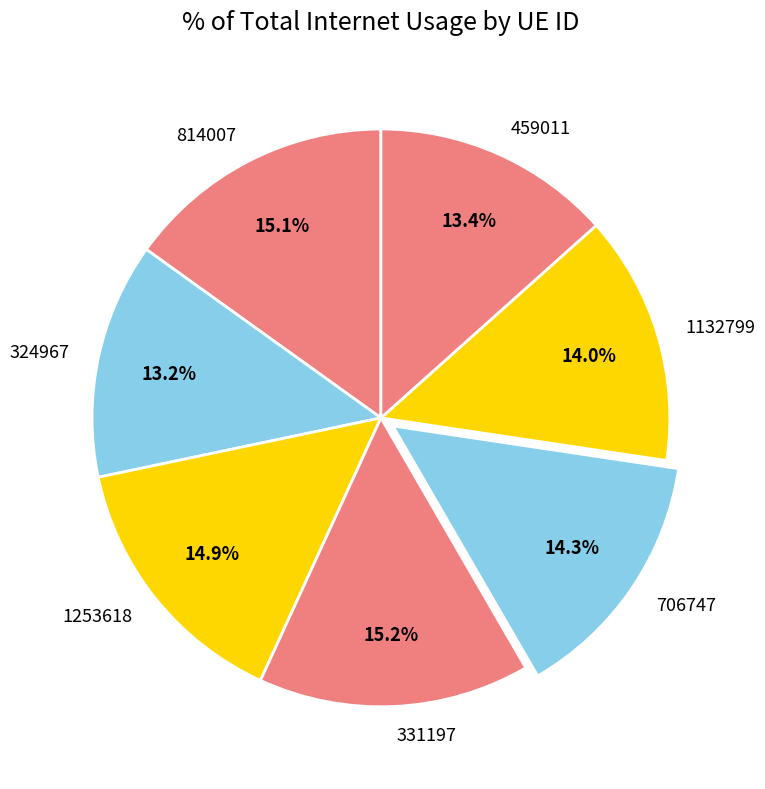

Is there any slice that represents more than half of the pie?

No